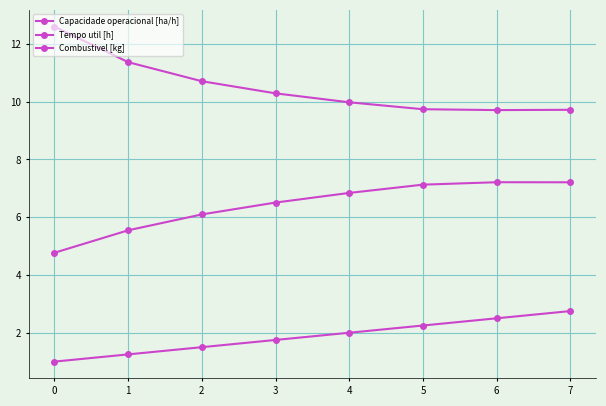

How many data points does each series have?

8